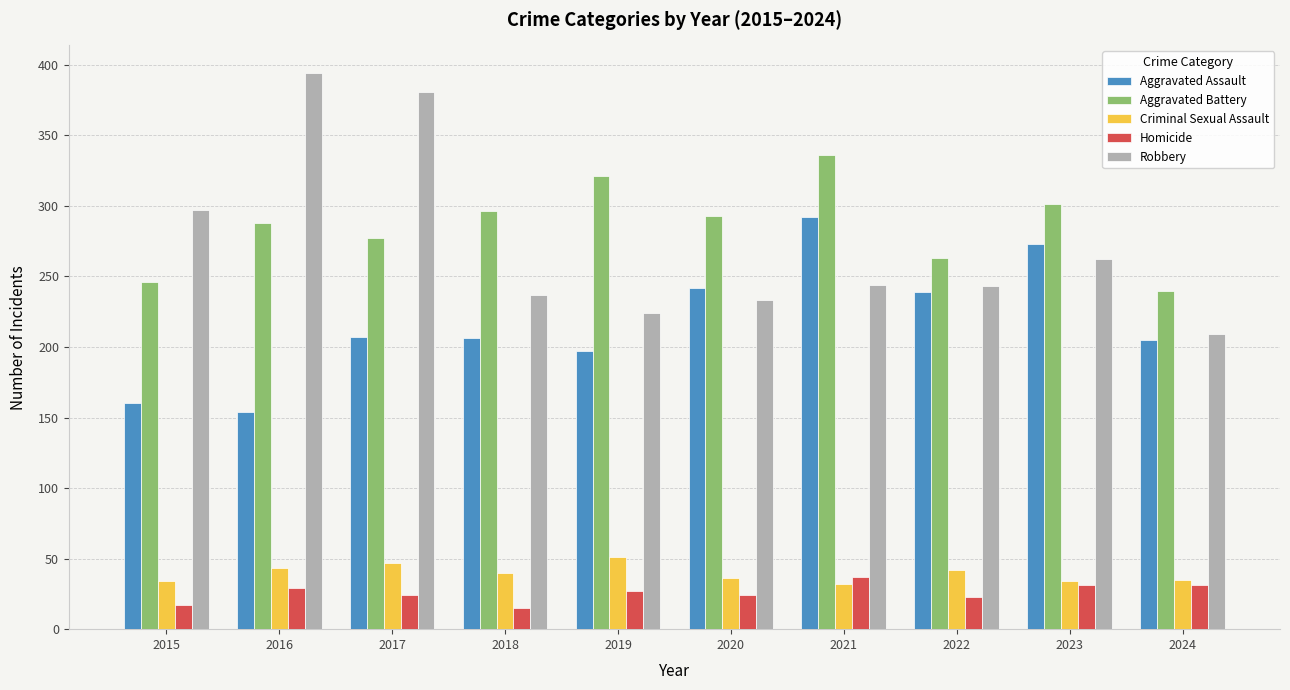

Which series has the largest total across all categories?

Aggravated Battery